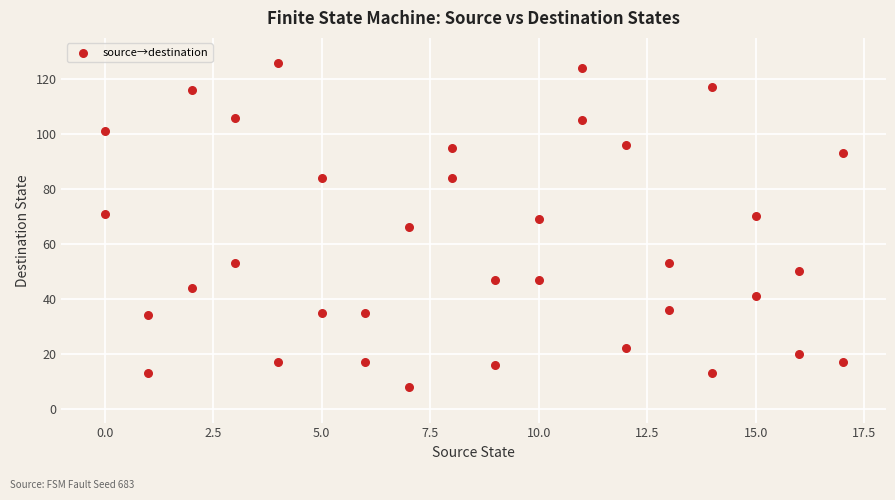

What is the range of X values (max minus min)?

17